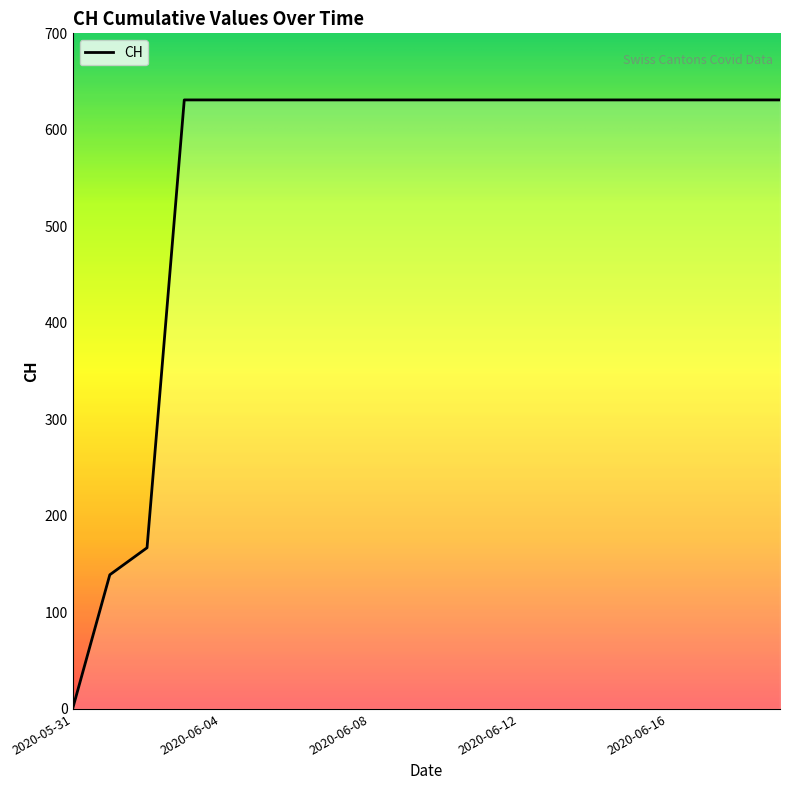

What is the sum of all values?

11033